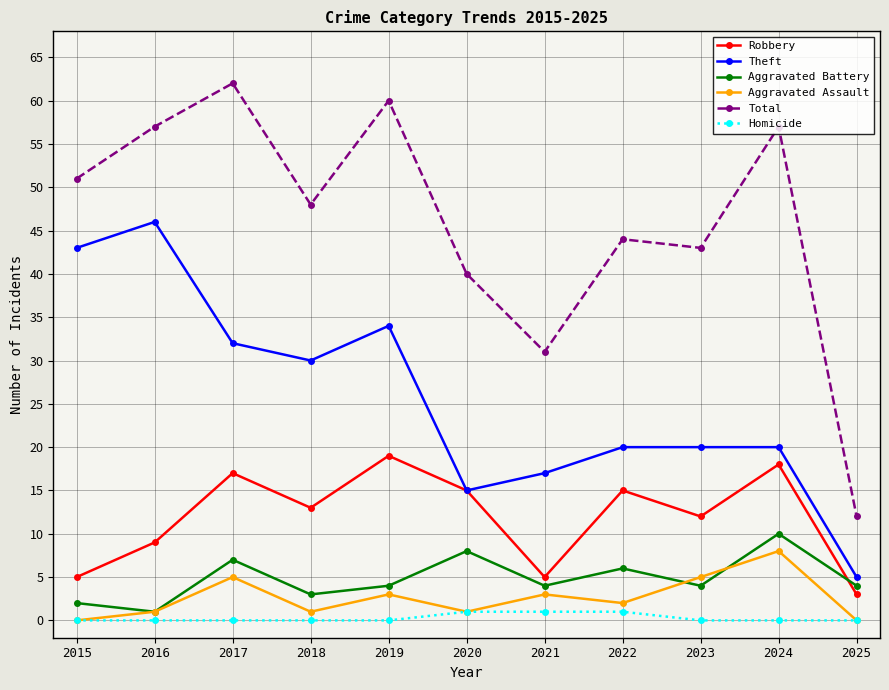

How many intersections are there between Aggravated Battery and Robbery?

1